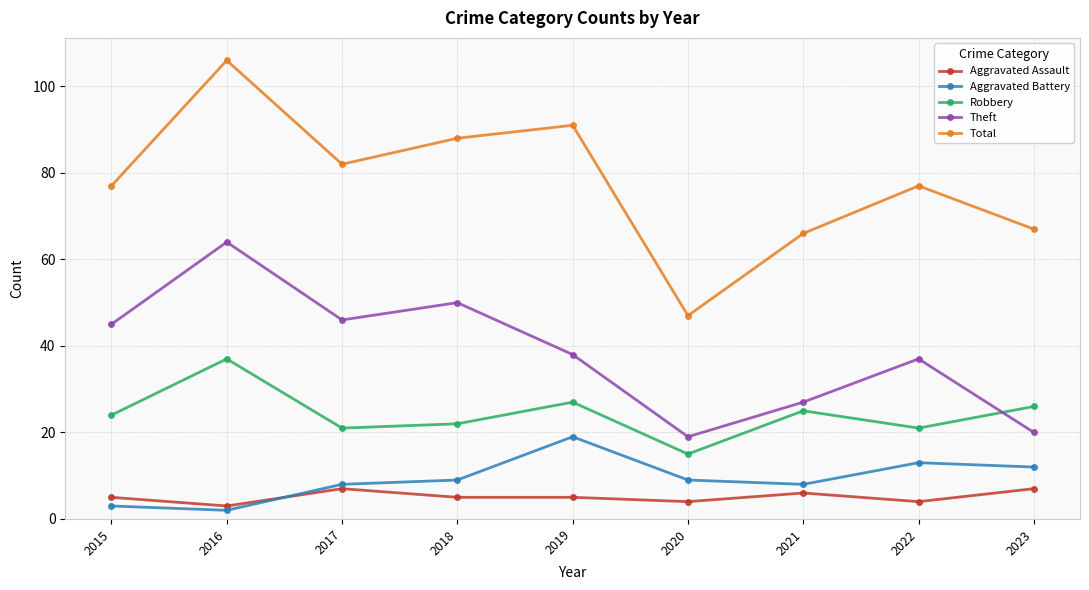

Read the Theft value at 2020.

19